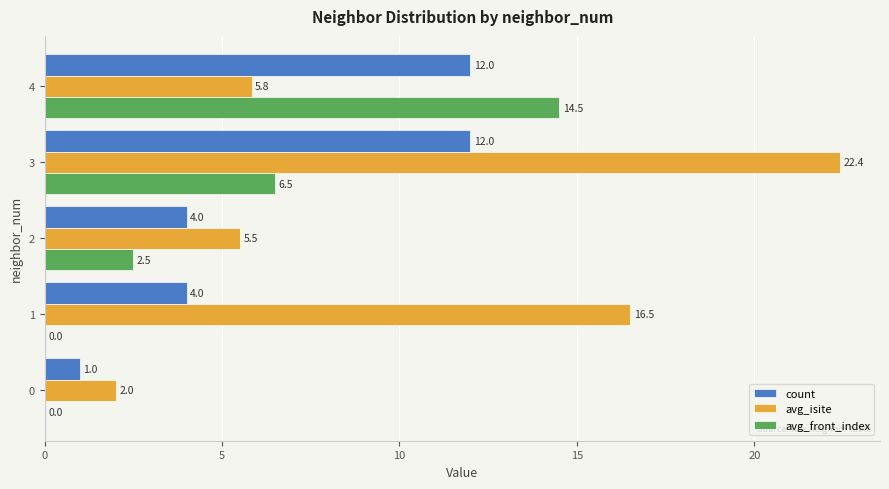

What is the sum of the avg_front_index values at 1 and 4?

14.5